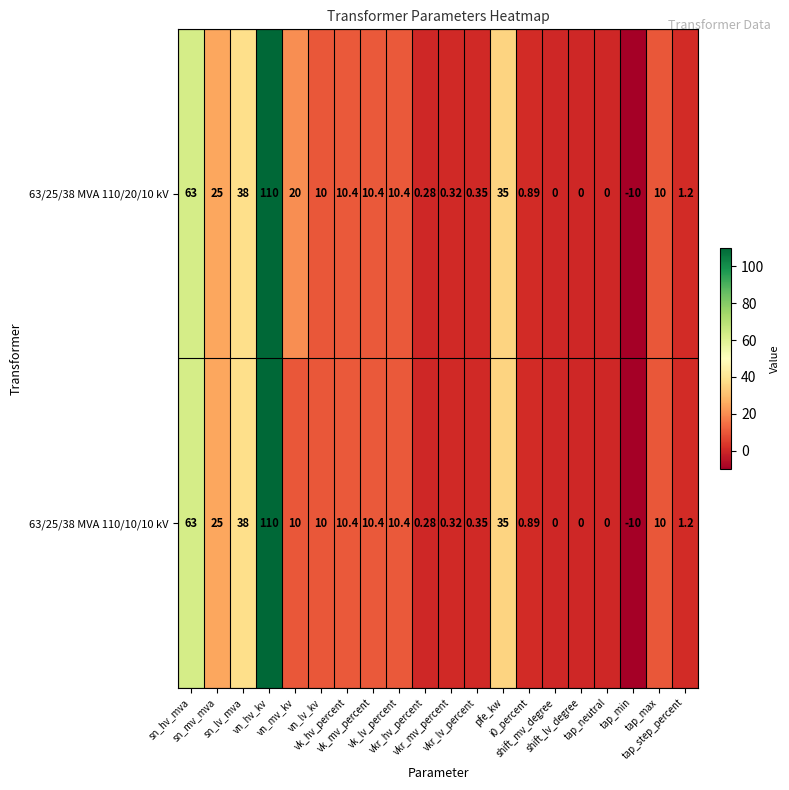

How many values in 63/25/38 MVA 110/20/10 kV are below zero?

1